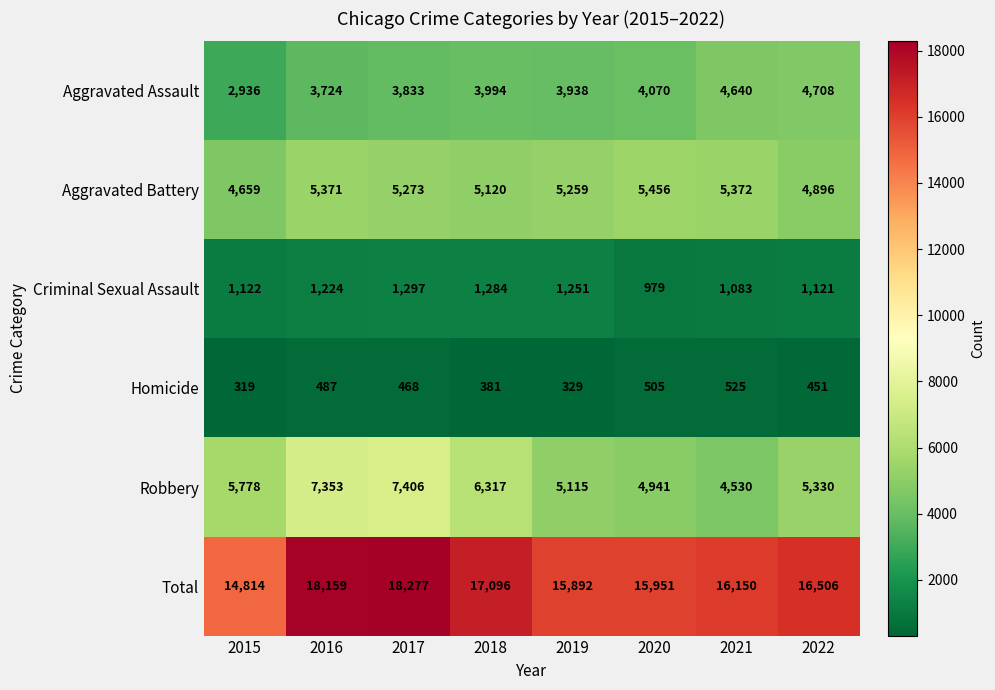

How many series are shown in this chart?

6